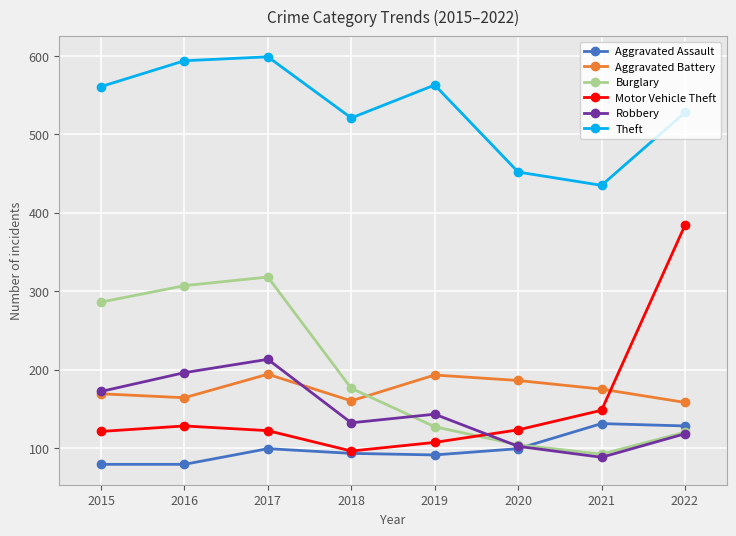

At which category is the sum across all series the highest?

2017